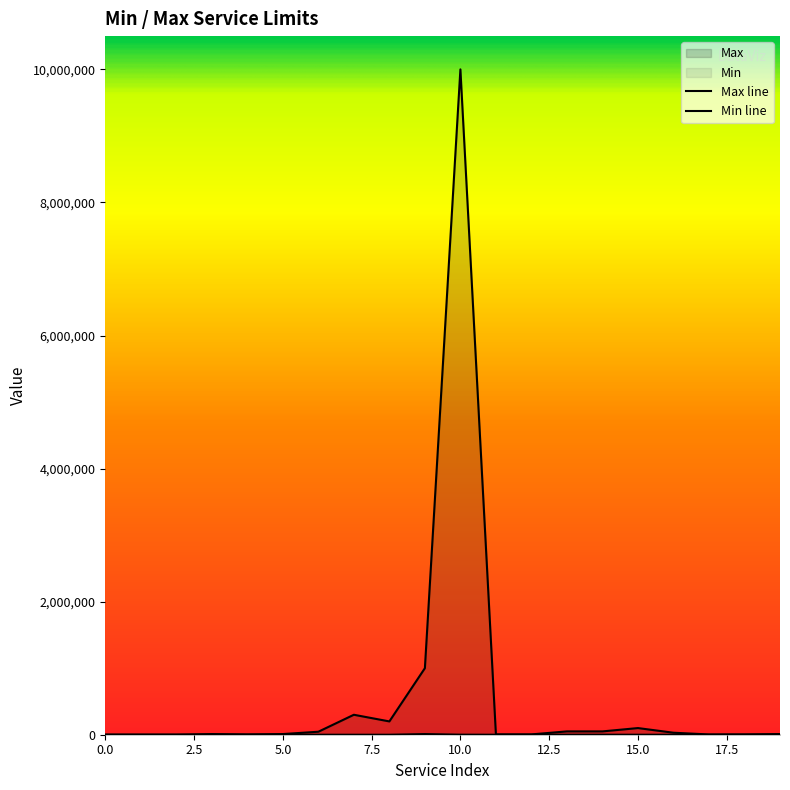

What is the sum of all Min values?

16610